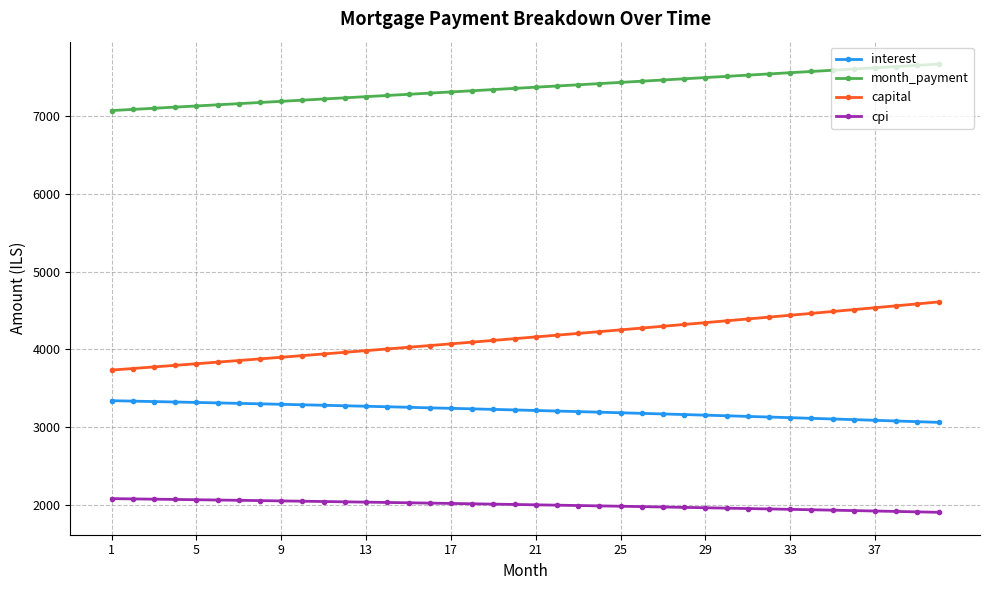

Which series has the widest spread of values?

capital